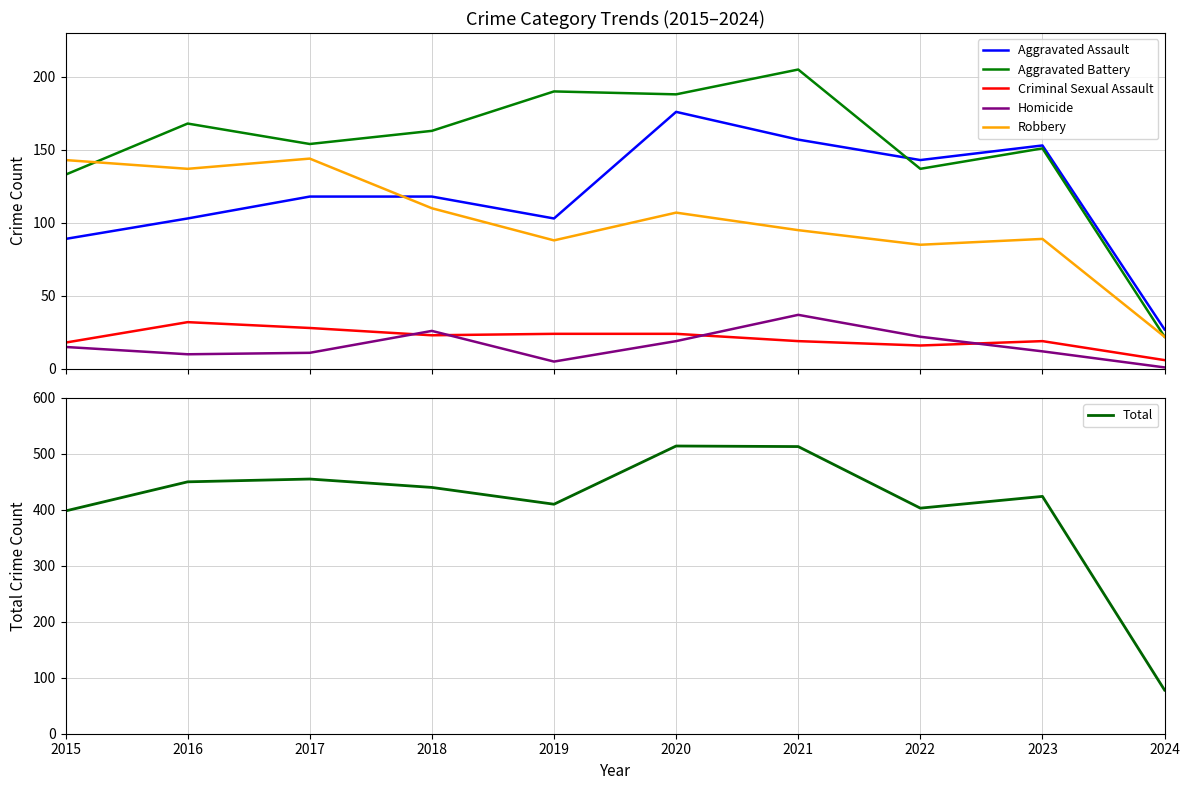

Which series changed the most between 2020 and 2021?

Aggravated Assault